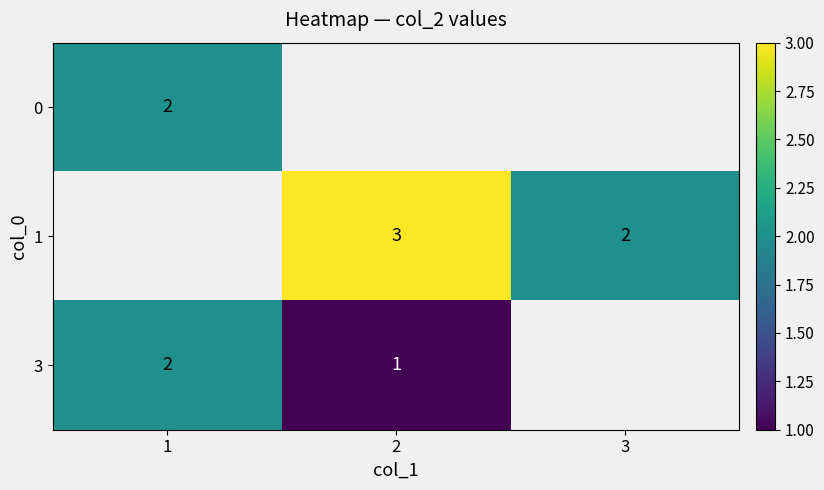

The value of 3 at 1 is 1. True or false?

False